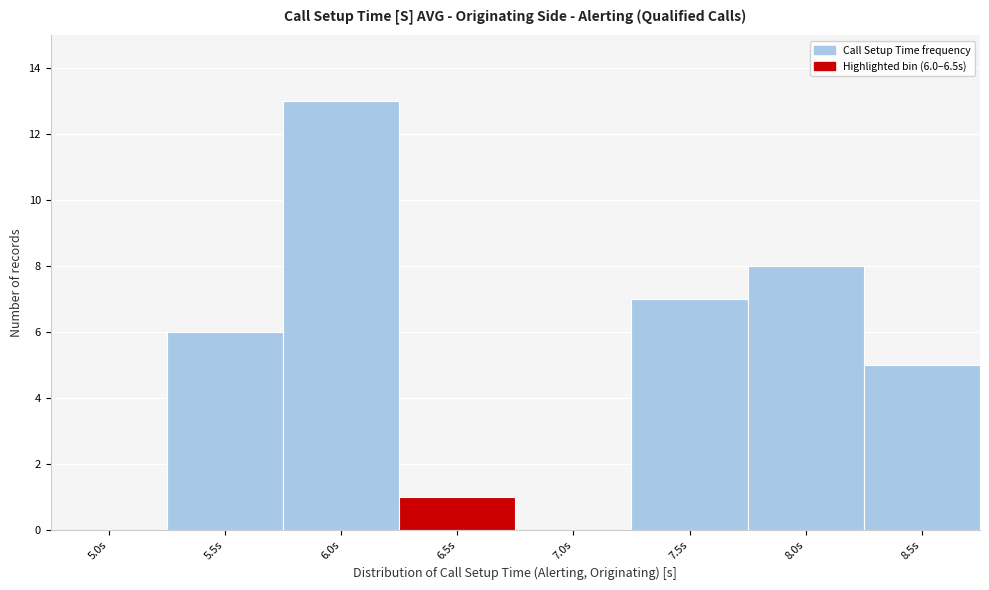

Reading right to left, extract all data points from this chart.

8.5s=5	8.0s=8	7.5s=7	7.0s=0	6.5s=1	6.0s=13	5.5s=6	5.0s=0